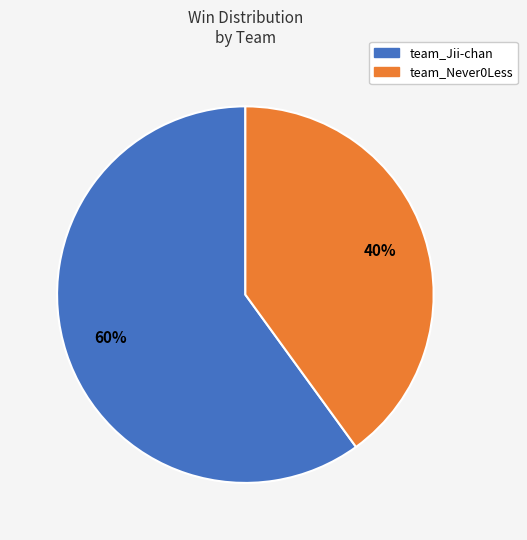

Is it true that team_Never0Less is 40% of the pie?

True